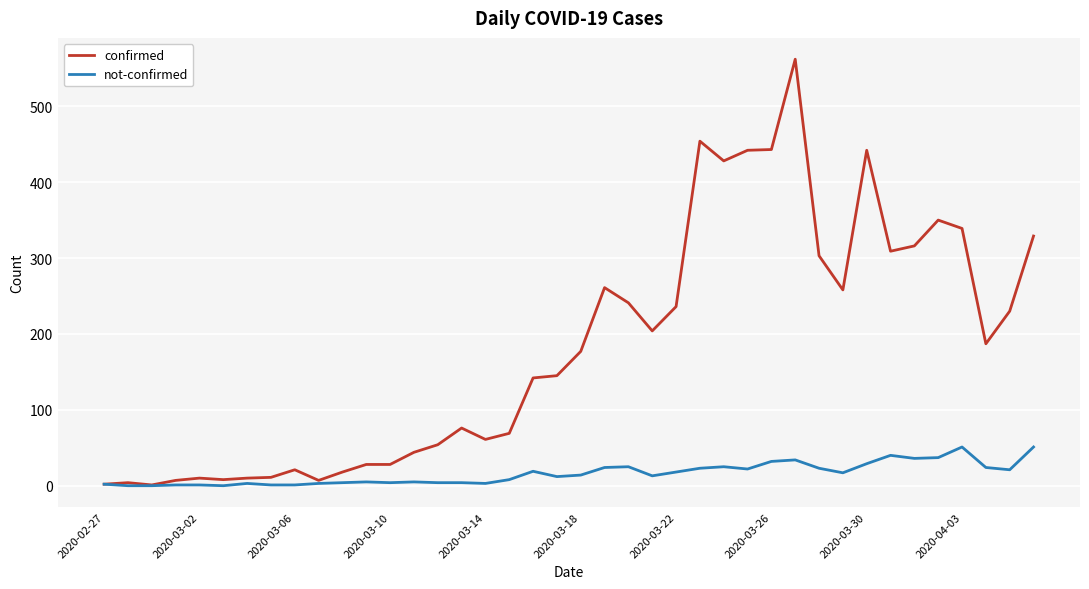

What is the maximum value shown in the chart?

562